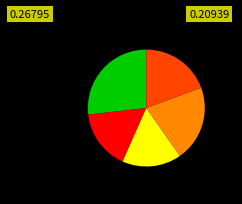

Is there any slice that represents more than half of the pie?

No